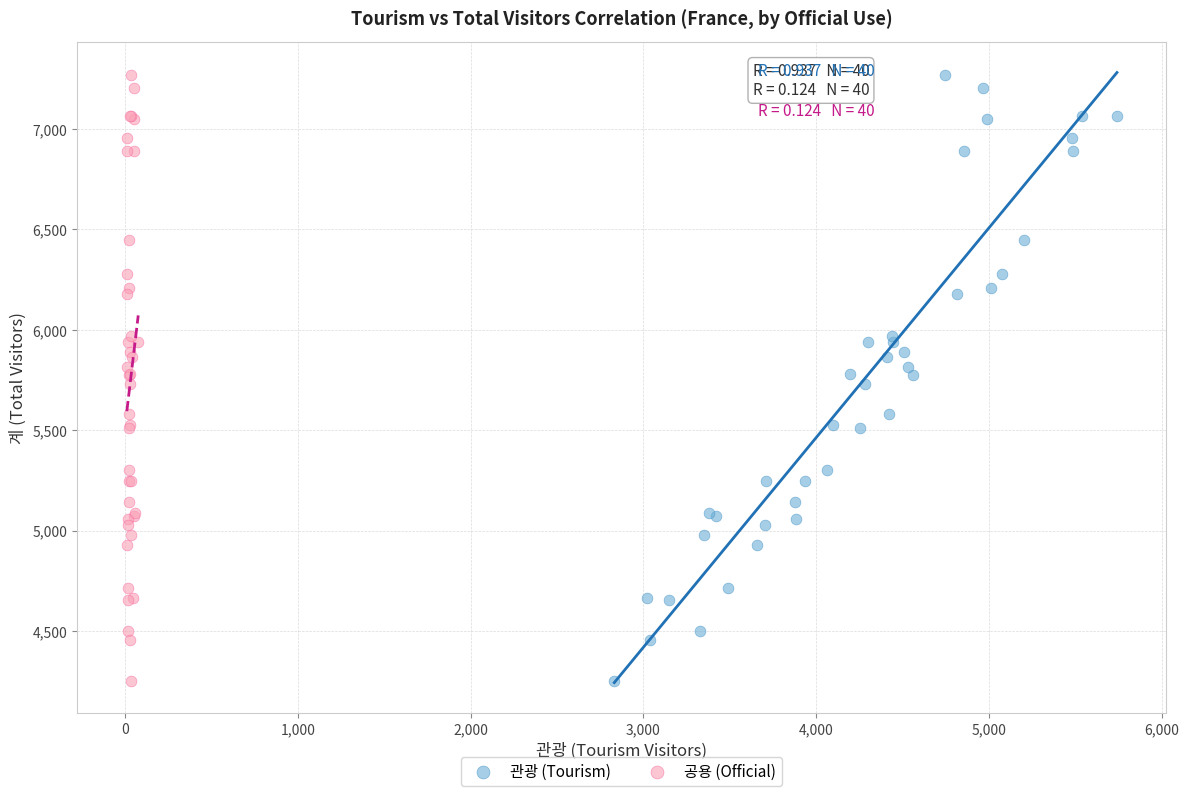

What are all the series names shown in the legend?

관광 (Tourism), 공용 (Official)